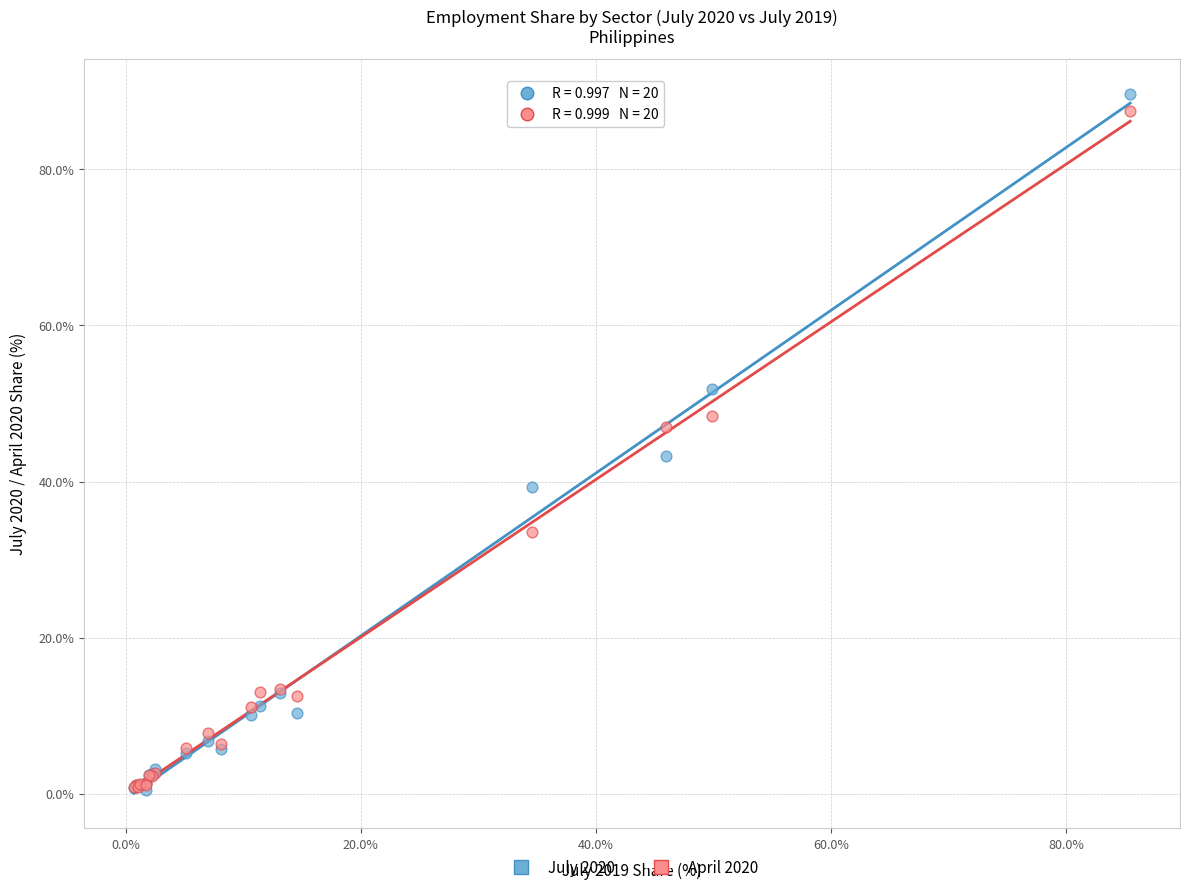

Which series contains the highest Y value?

July 2020